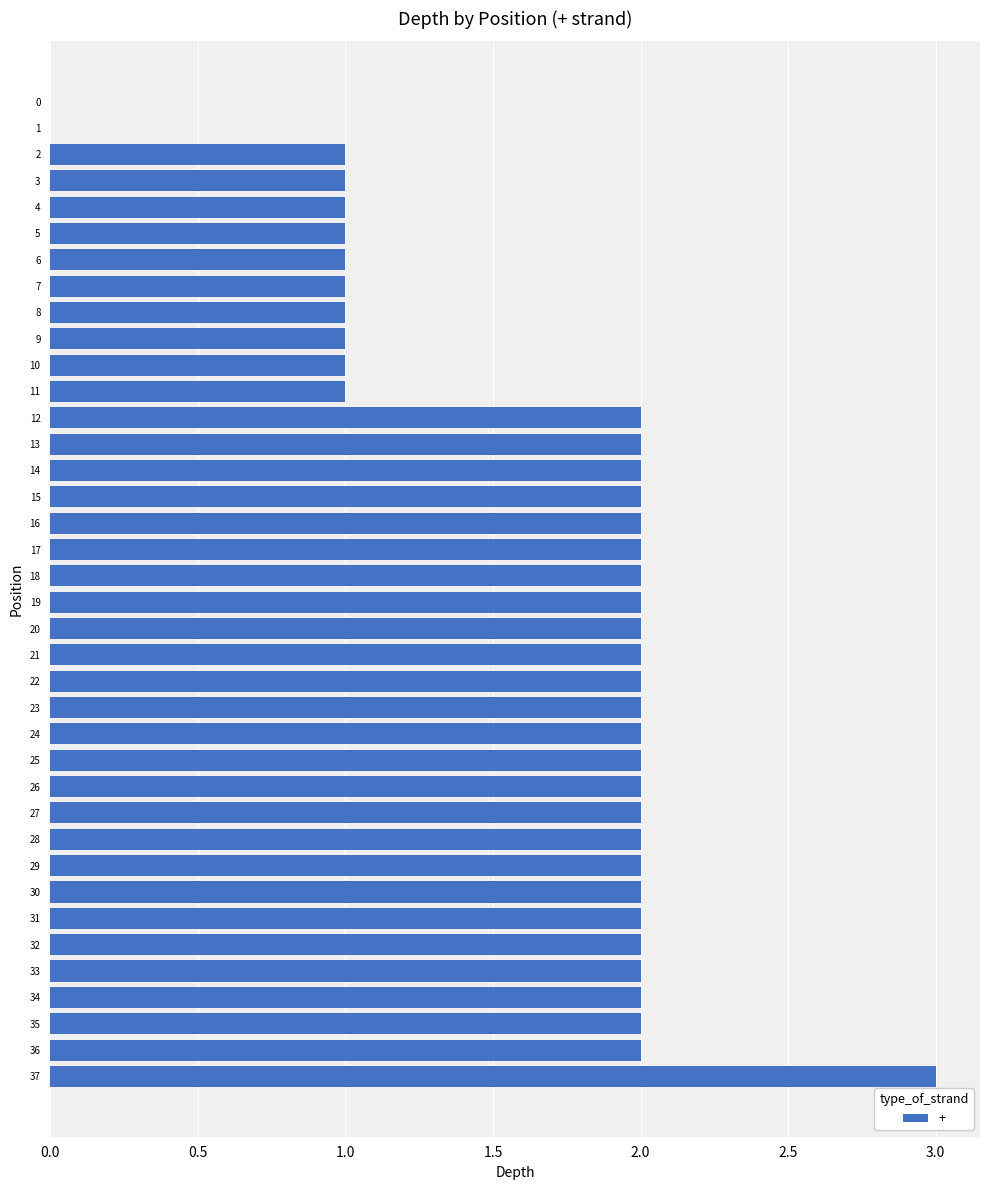

What is the sum of the values at 31 and 22?

4